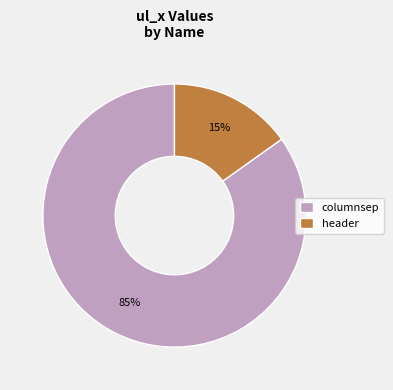

What is the majority slice?

columnsep